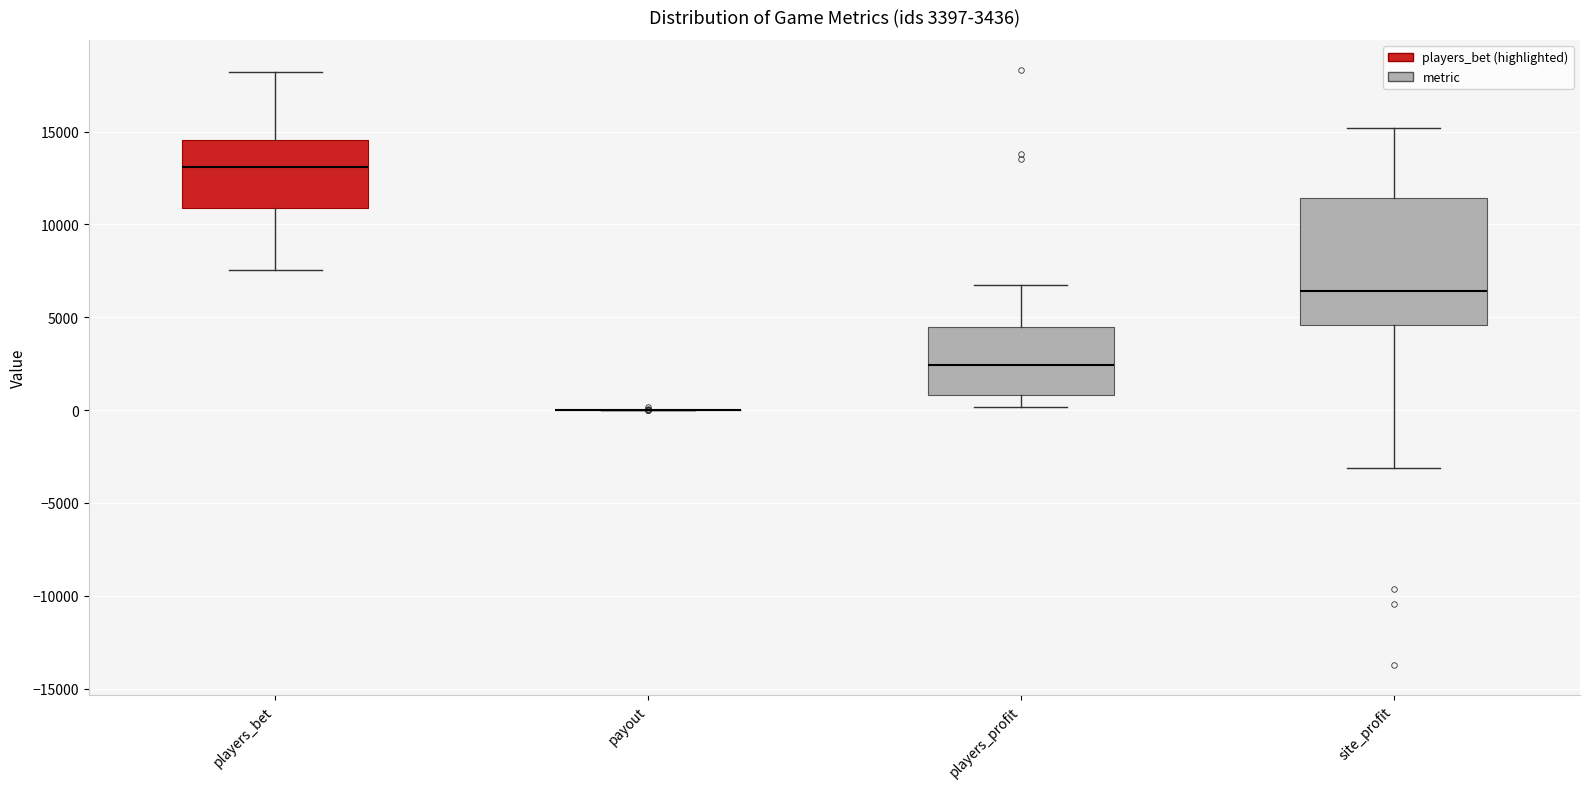

Which box is the tallest, from its lower edge to its upper edge?

site_profit